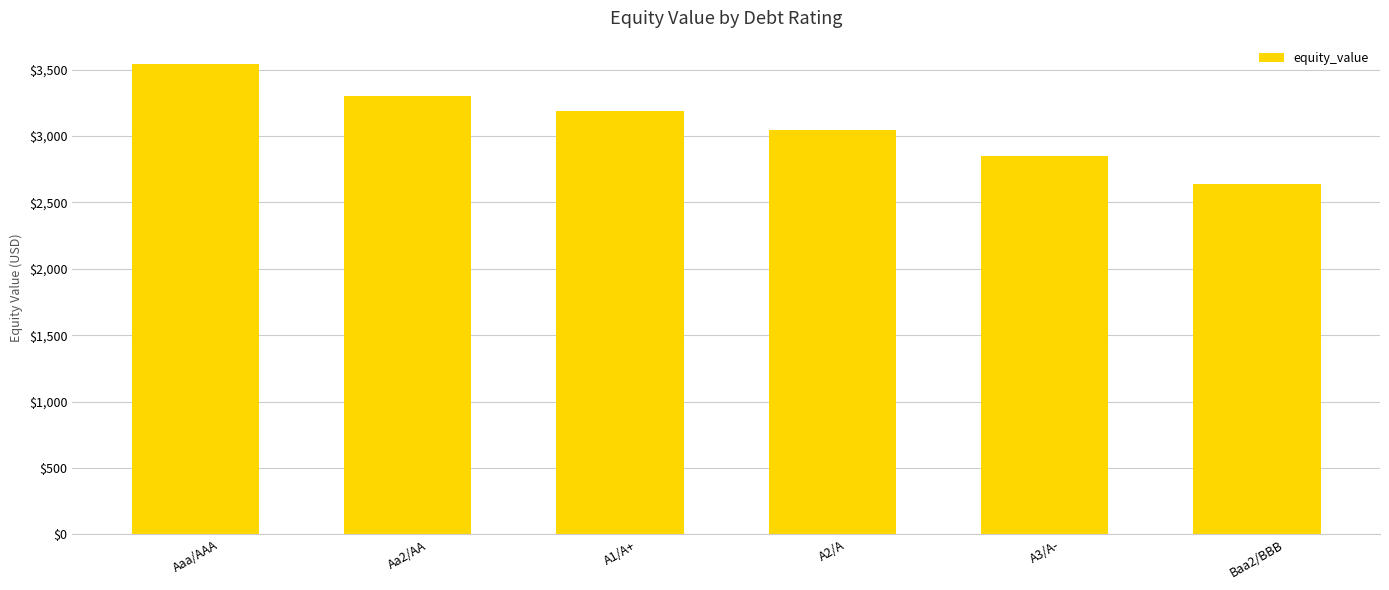

What position from the left is A2/A?

4